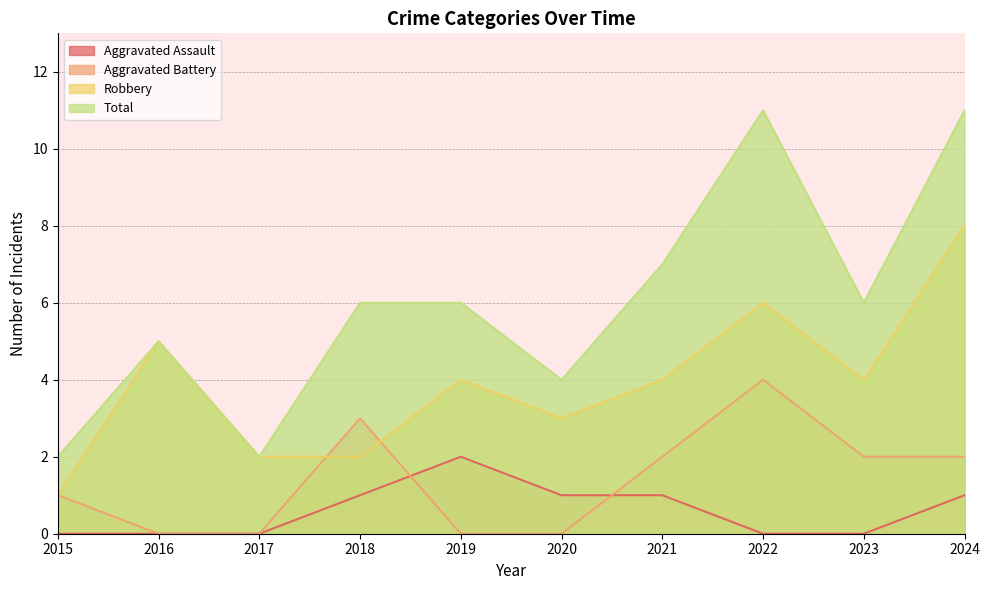

Rank the categories by Total value from highest to lowest.

2022, 2024, 2021, 2018, 2019, 2023, 2016, 2020, 2015, 2017